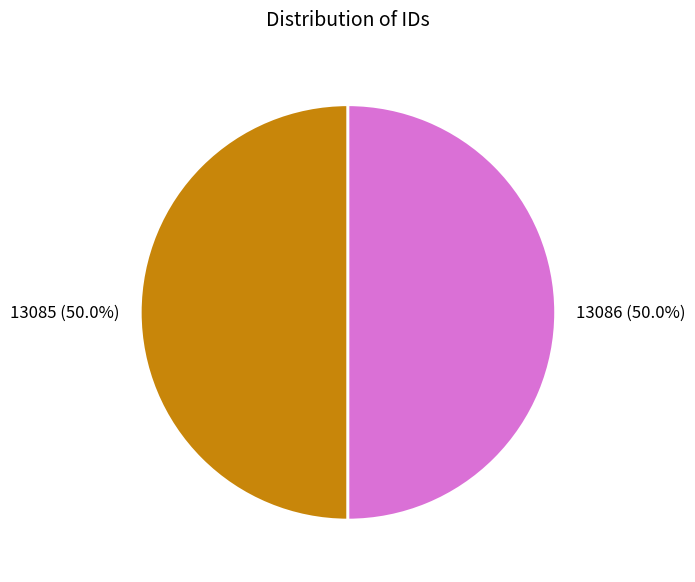

What percentage is the 13085 slice, to the nearest percent?

50%